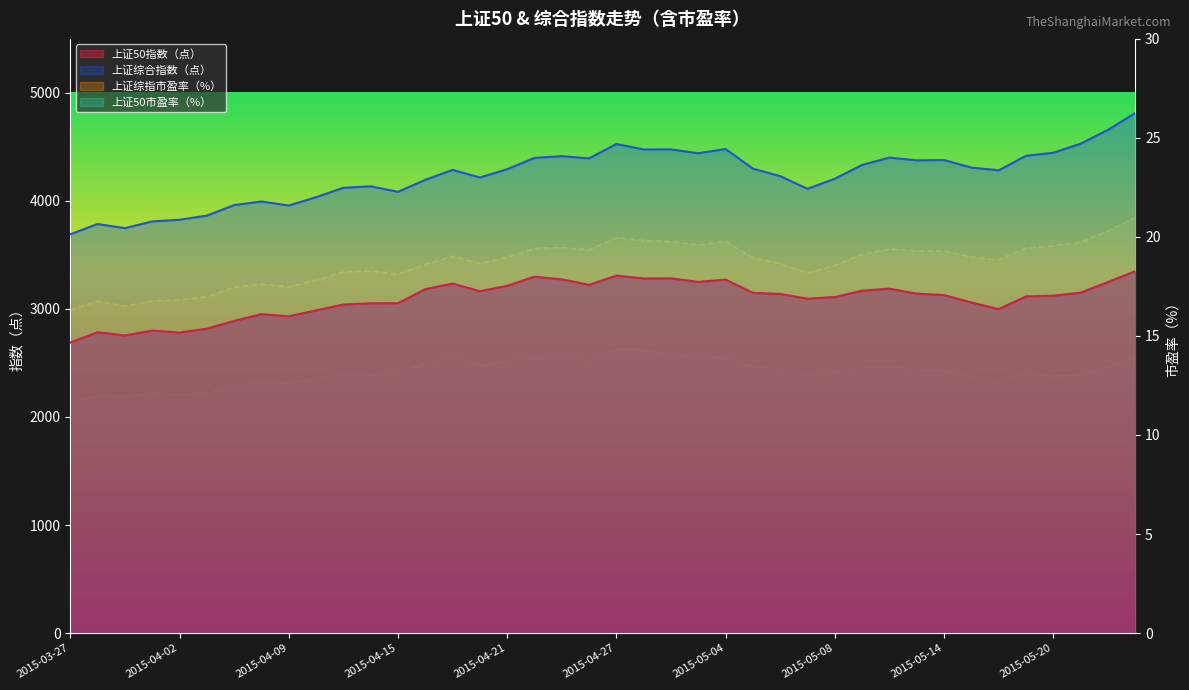

Which series has the largest total across all categories?

上证综合指数（点）